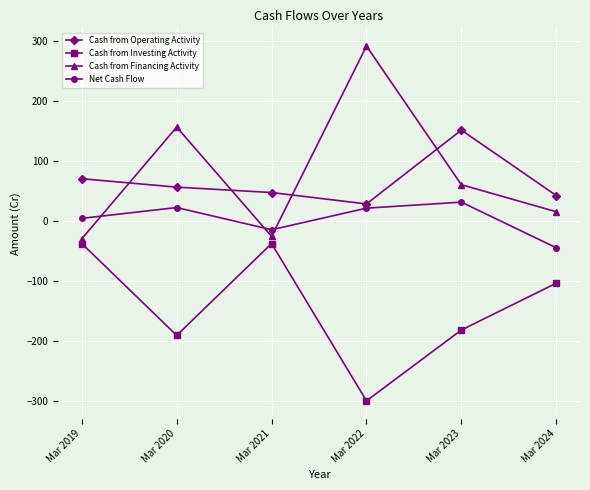

How many data points in Net Cash Flow are less than 22?

3